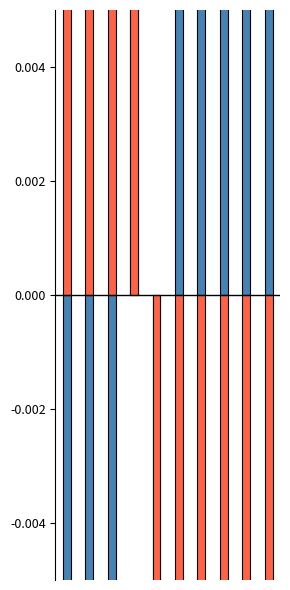

Reading right to left, list all the values displayed in this chart.

Best3SquatKg: 0.1	0.0	0.2	0.2	0.3	-0.0	0.1	-0.4	-0.3	-0.2
Best3DeadliftKg: -0.0	-0.2	-0.2	-0.2	-0.3	-0.0	0.0	0.4	0.3	0.2